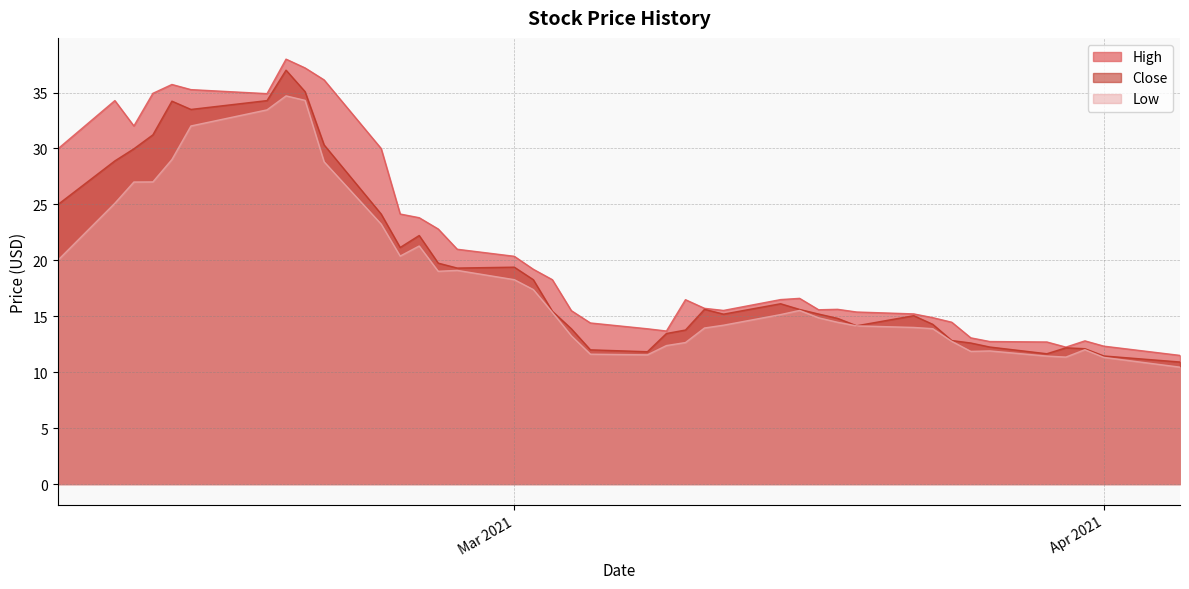

How many values in the Close series are below 15?

16